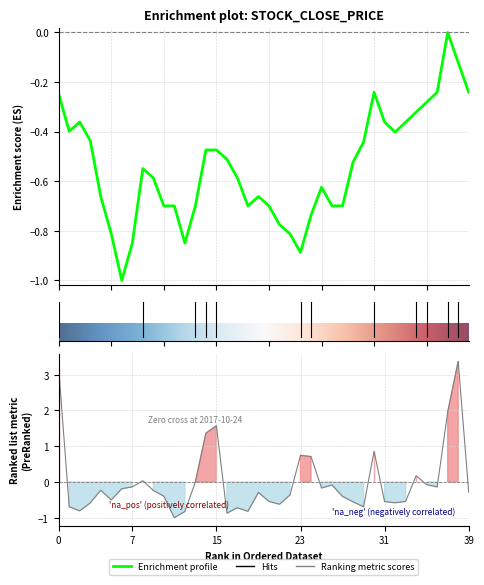

At which label does close reach its minimum?

6